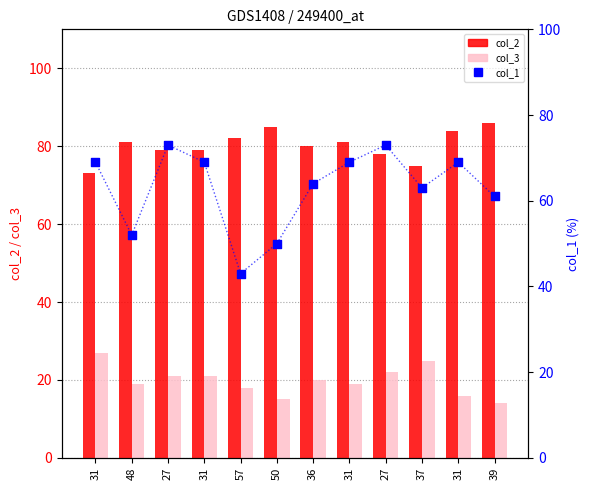

What are all the series names shown in the legend?

col_2, col_3, col_1